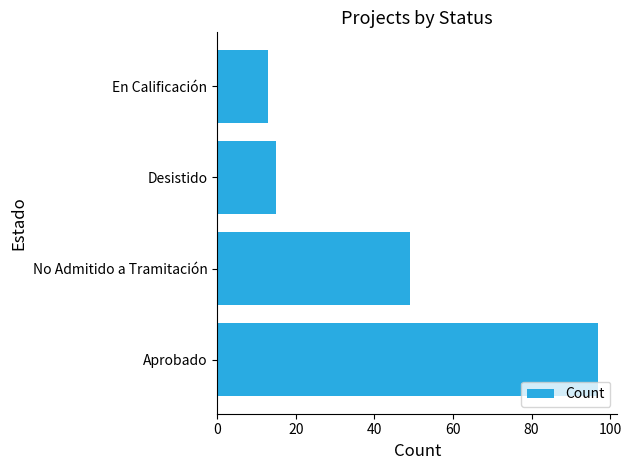

How many categories are shown in the chart?

4